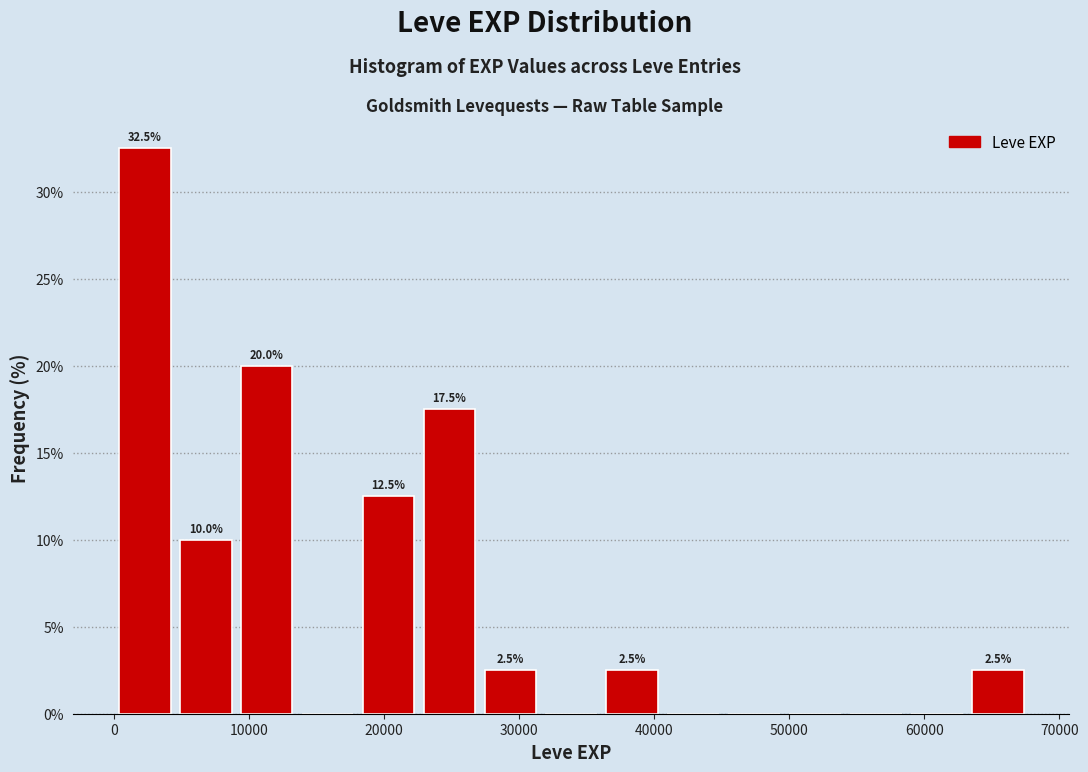

Which range on the x-axis has the tallest bar?

0 to 5000